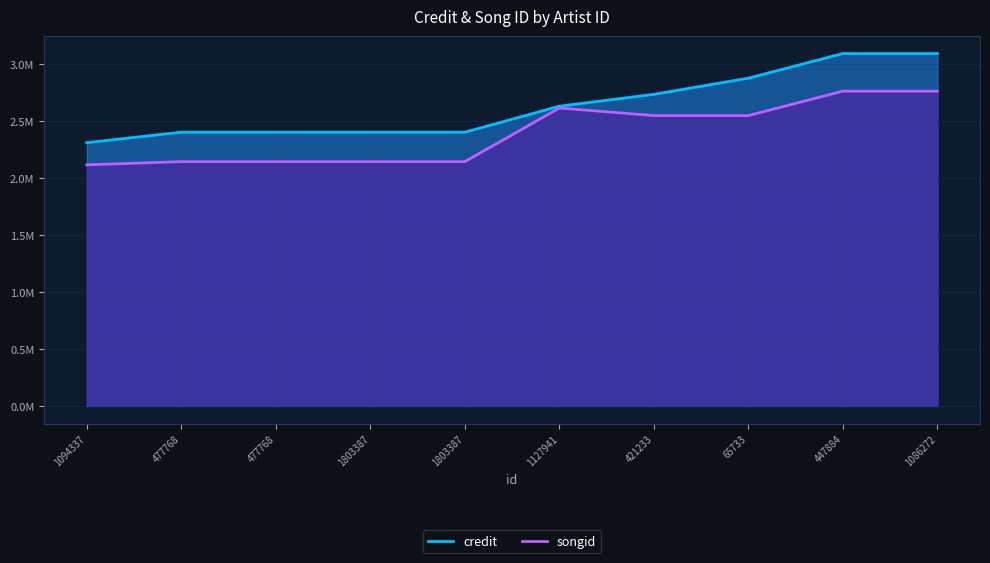

What is the label of the 8th point from the left?

65733